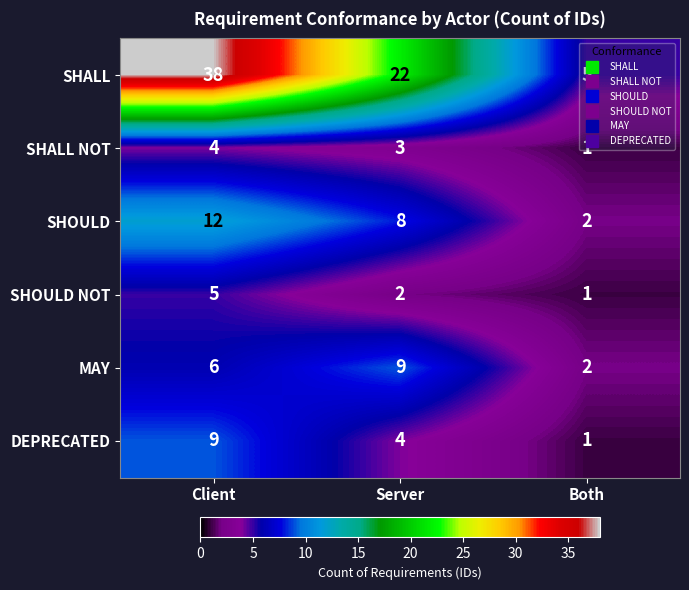

Which series has the largest total across all categories?

SHALL